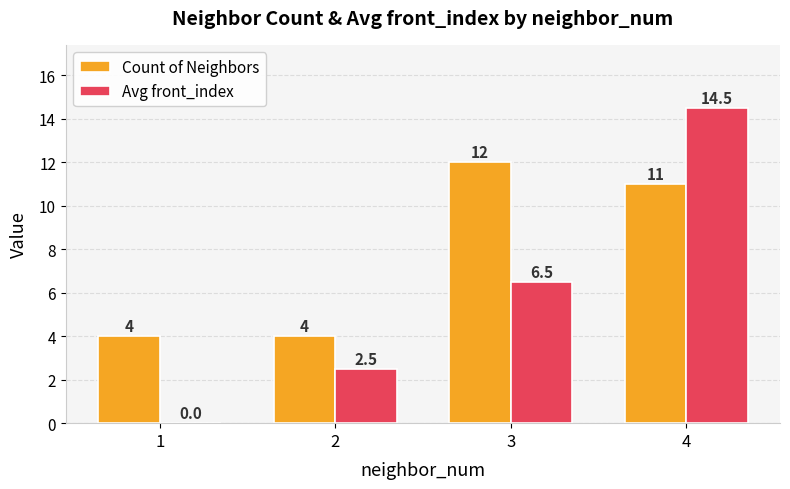

Reading left to right, extract all data points from this chart.

Count of Neighbors: 4.0	4.0	12.0	11.0
Avg front_index: 0.0	2.5	6.5	14.5